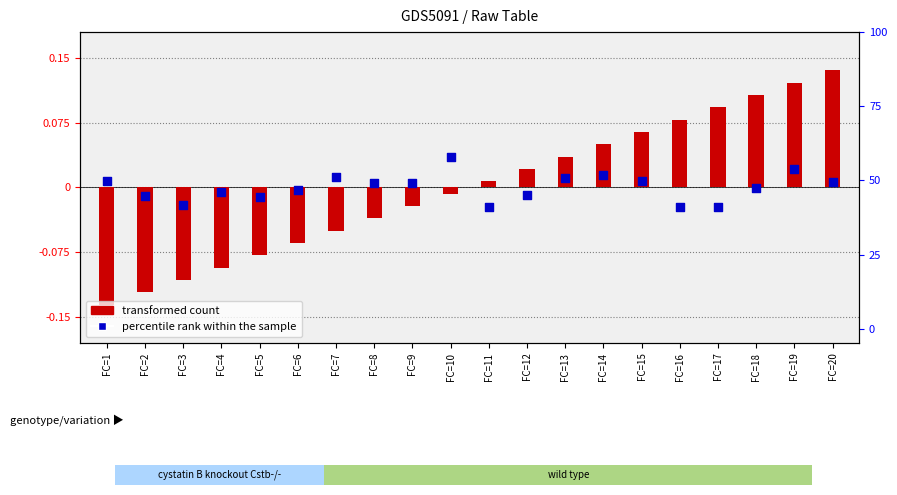

At how many categories does at least one series exceed 0?

15